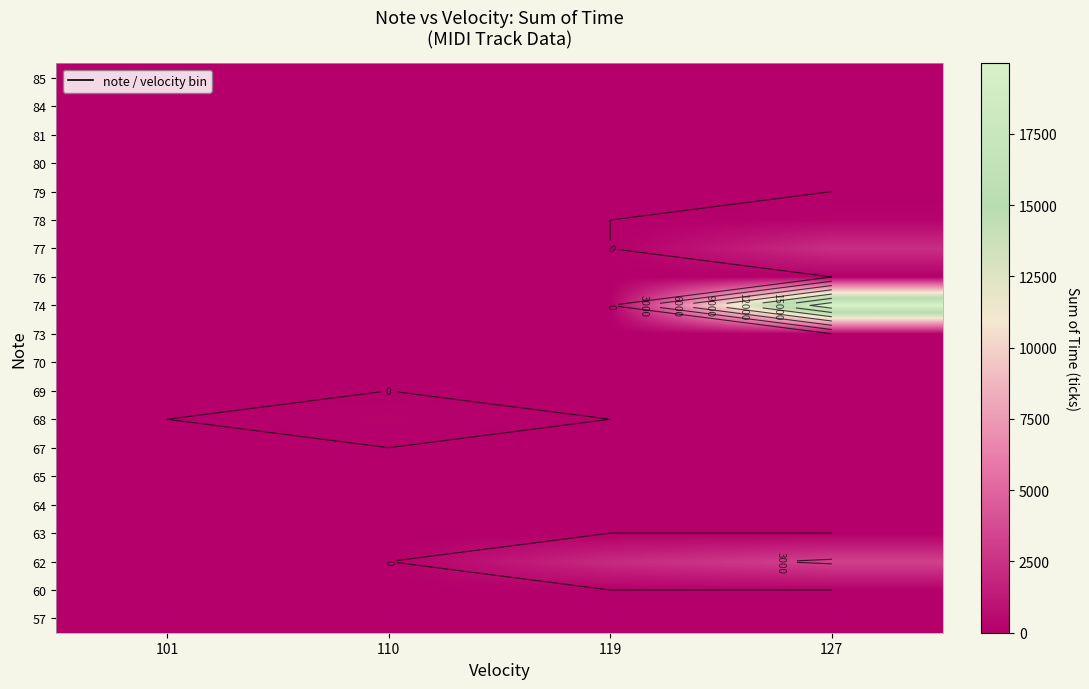

What is the total value across all series at 119?

2128